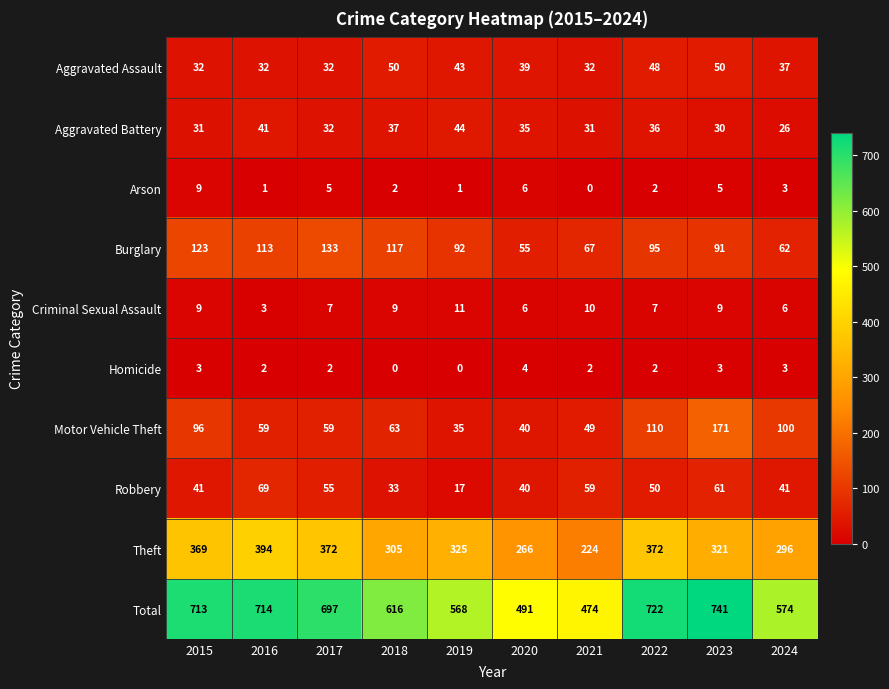

Between 2018 and 2019, which series saw the biggest shift?

Total